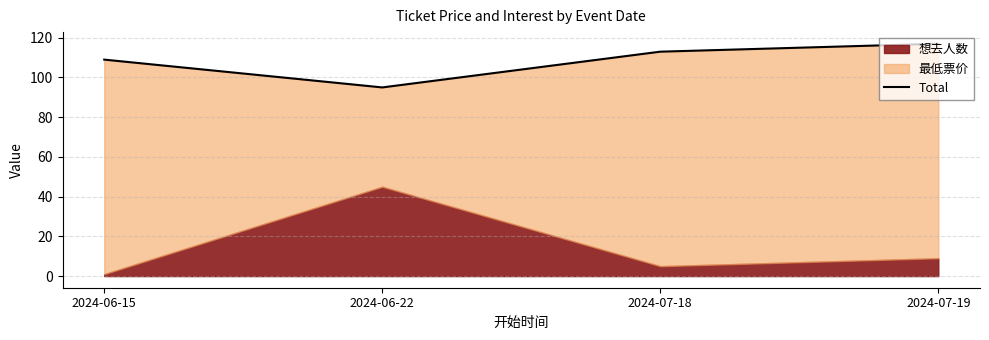

What position from the left is 2024-06-15?

1